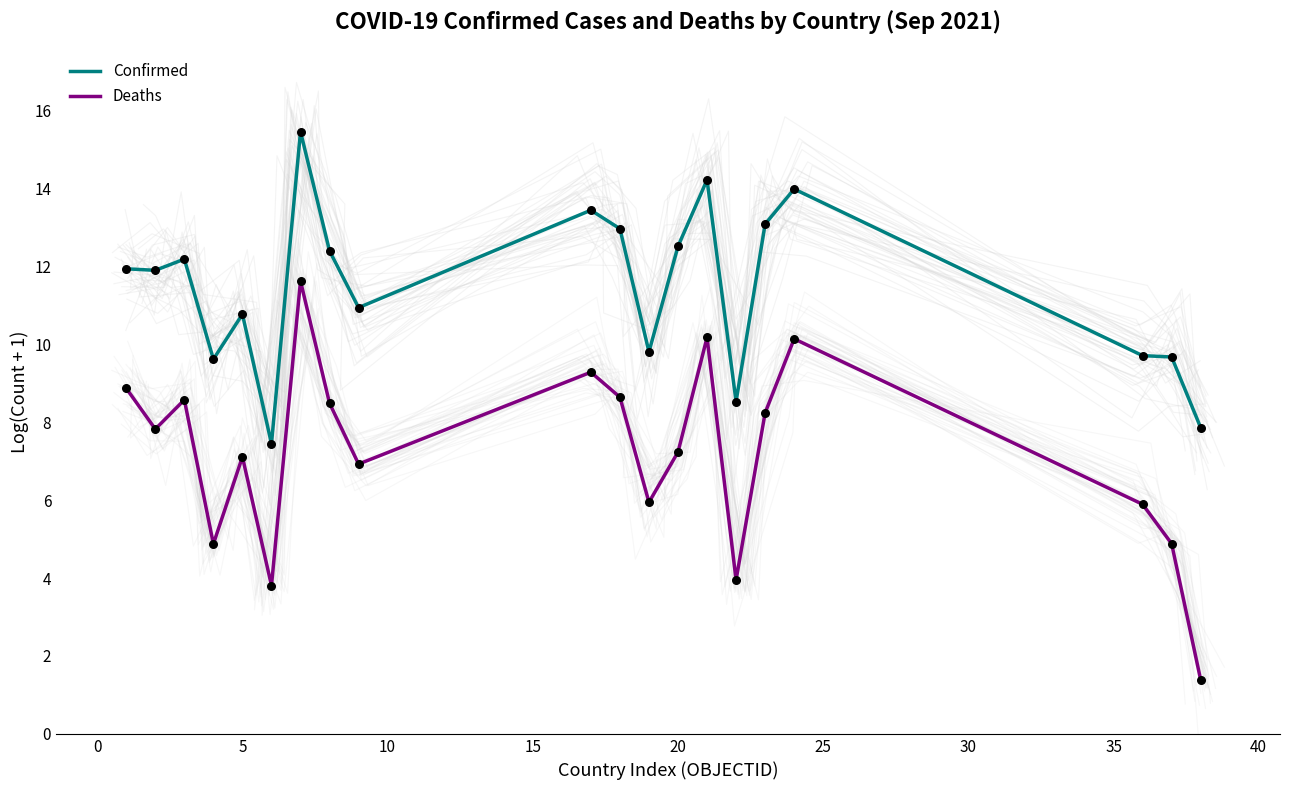

Which series has the largest total across all categories?

Confirmed